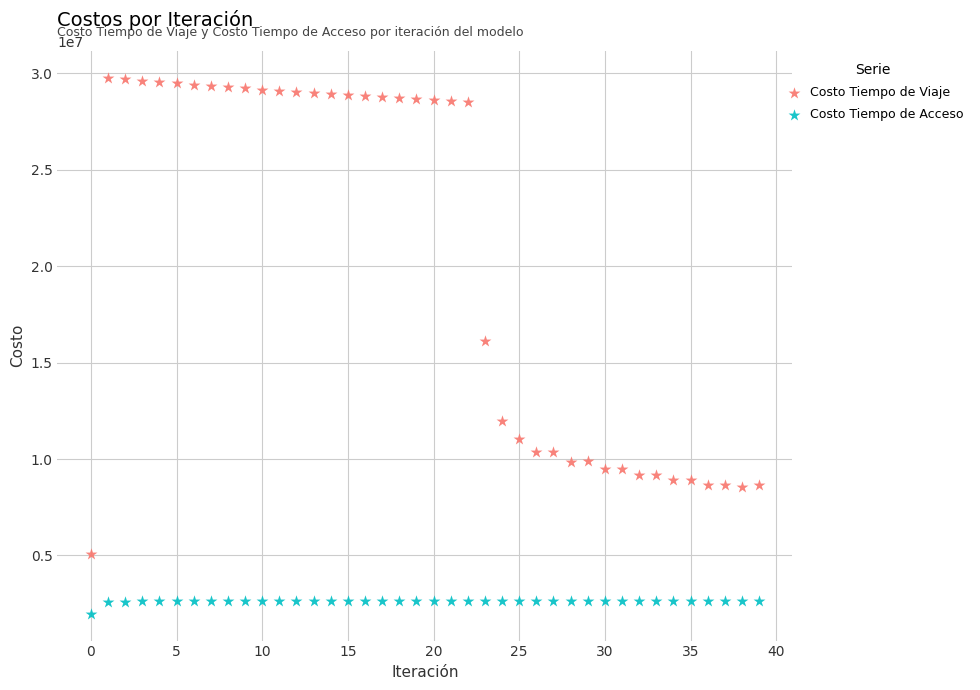

What are all the series names shown in the legend?

Costo Tiempo de Viaje, Costo Tiempo de Acceso